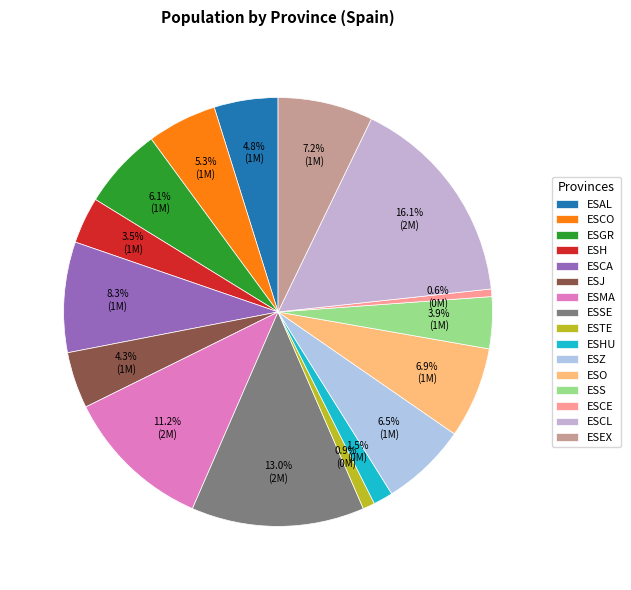

What is the change in value from ESMA to ESCE?

-1577008